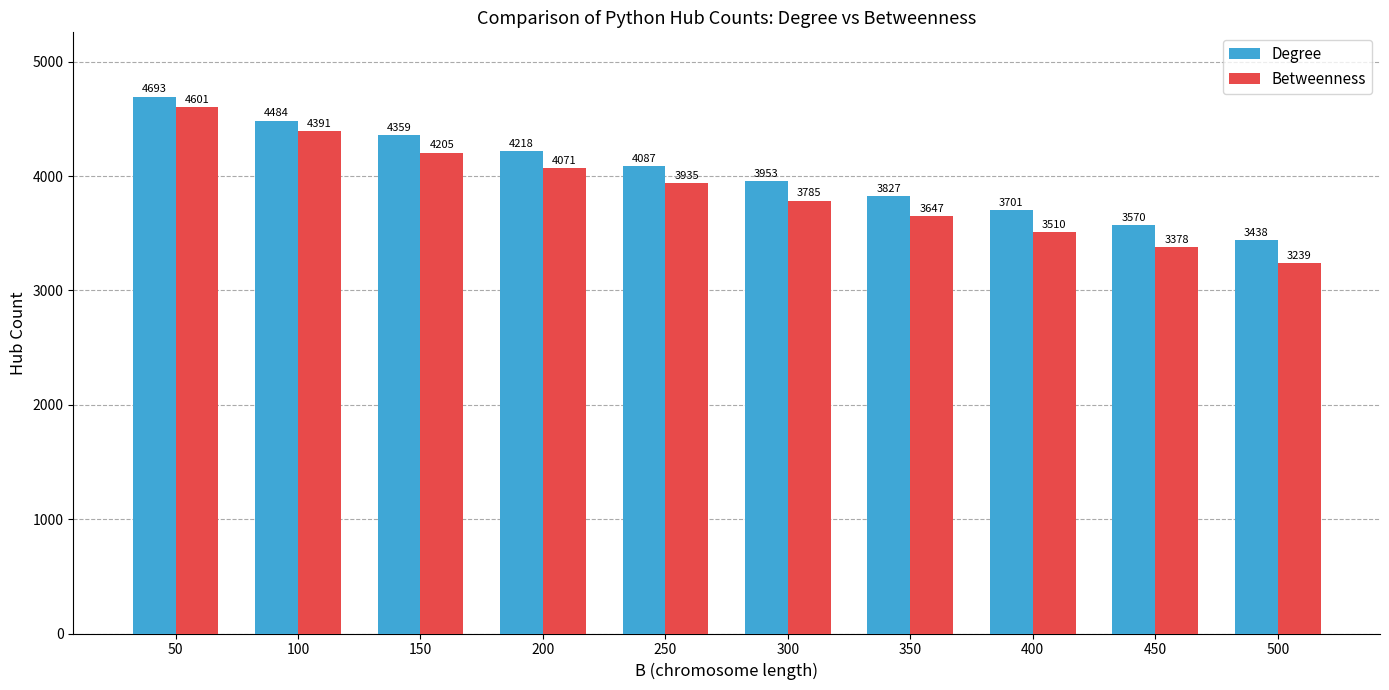

What is the difference between the highest and lowest values at 450?

192